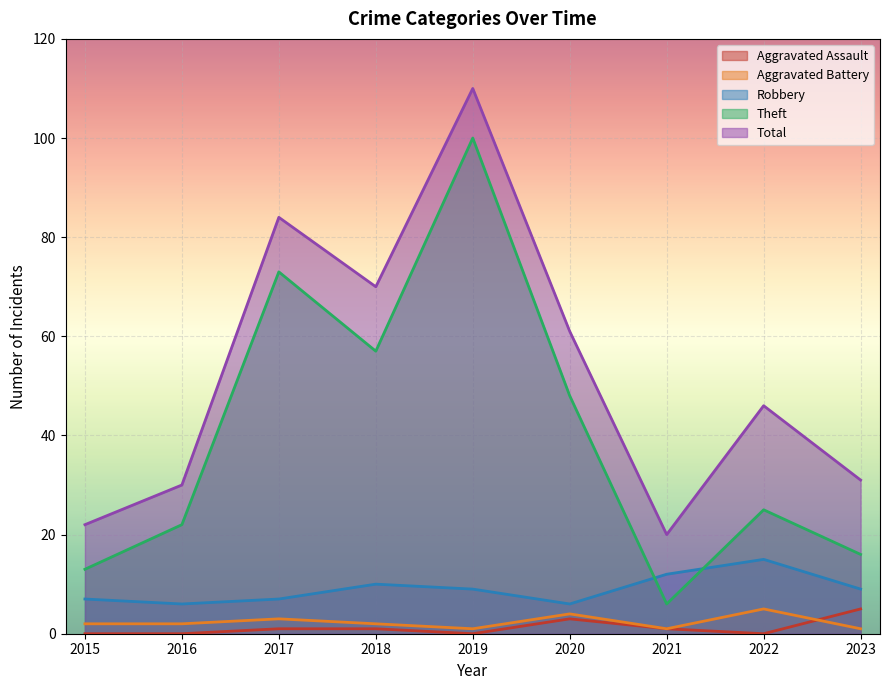

At which category does Aggravated Battery reach its first local peak?

2017